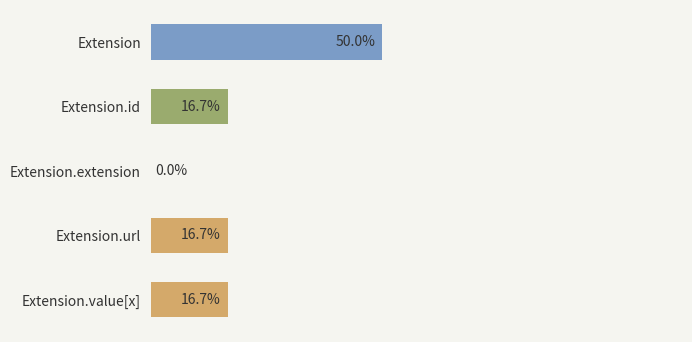

Between Extension and Extension.url, which is larger?

Extension